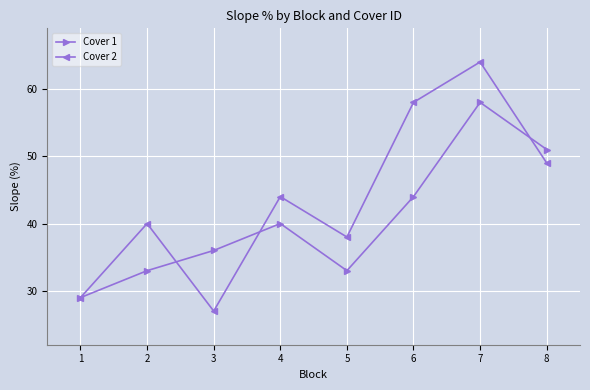

At which category does Cover 2 reach its first local valley?

3